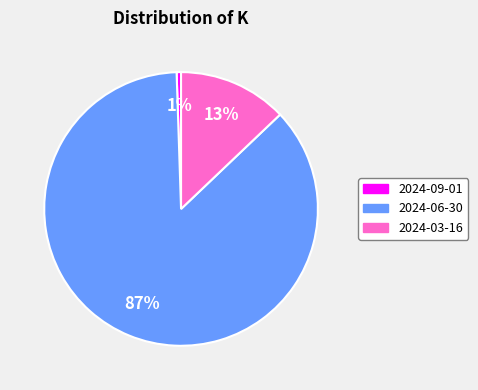

To the nearest percent, what percentage of the pie is 2024-09-01?

1%